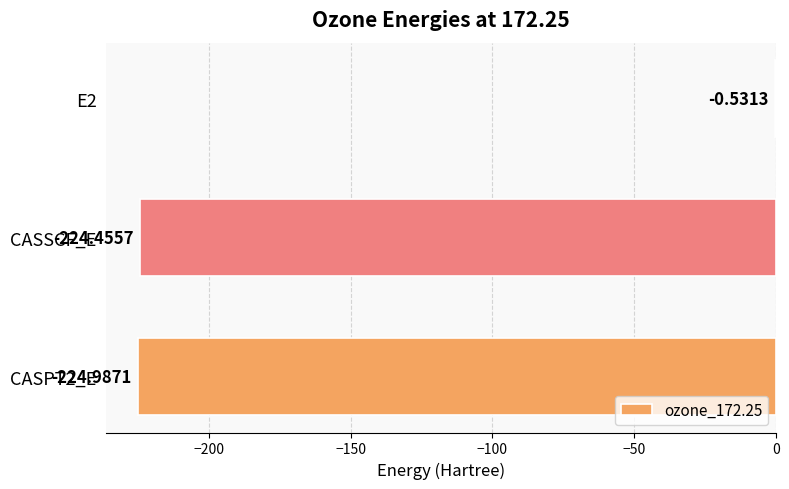

Are the bars grouped side by side (vs. stacked)?

No